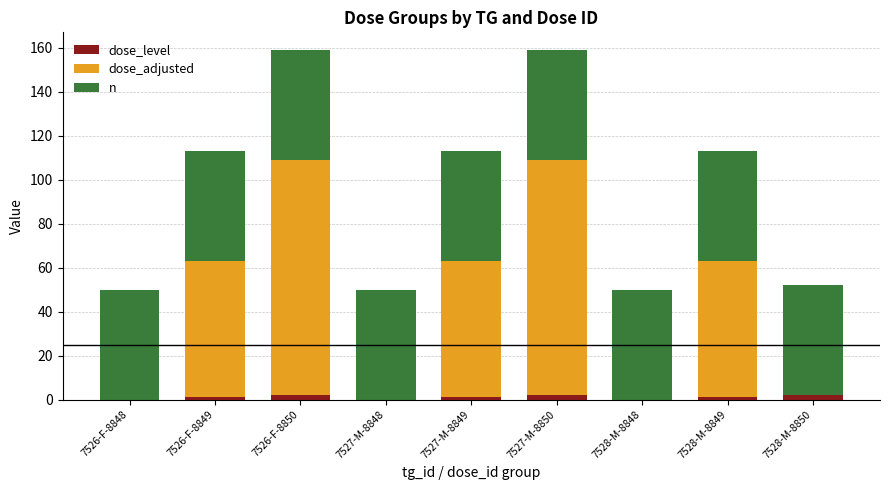

True or false: dose_level has a value of 0 at 7527-M-8848.

True